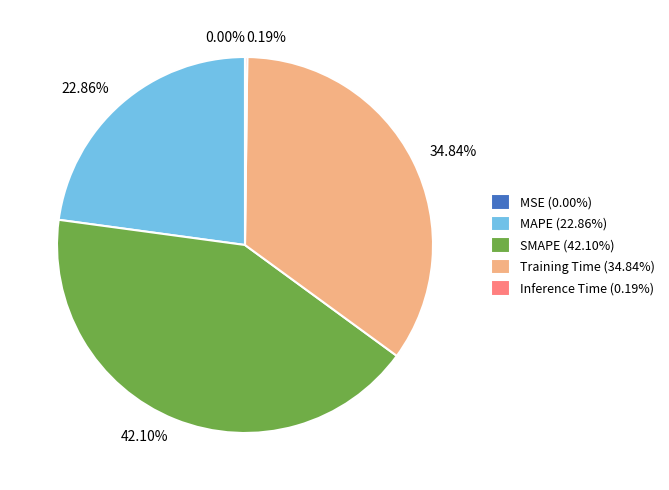

The Training Time slice represents 35% of the pie. True or false?

True